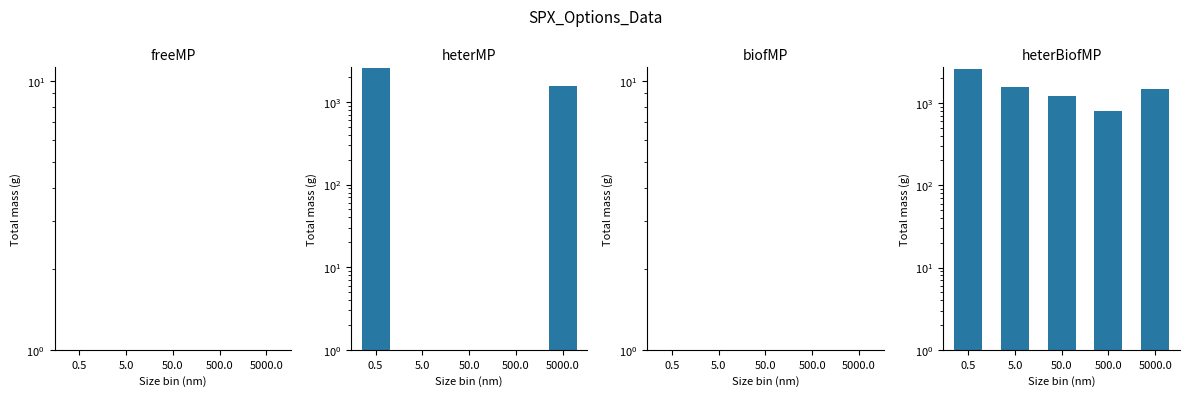

Are the bars grouped side by side (vs. stacked)?

Yes